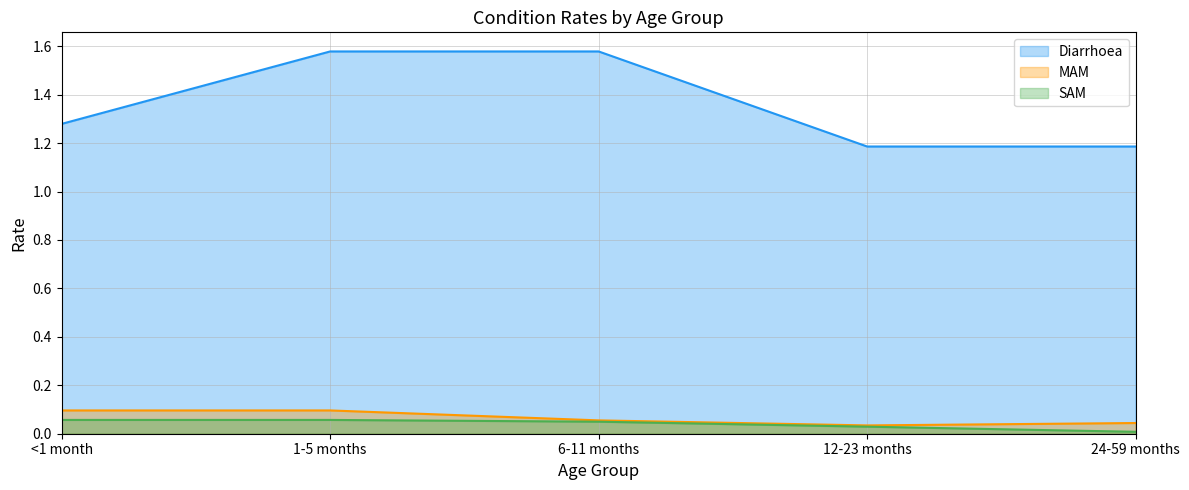

What is the approximate value of SAM at <1 month?

0.1